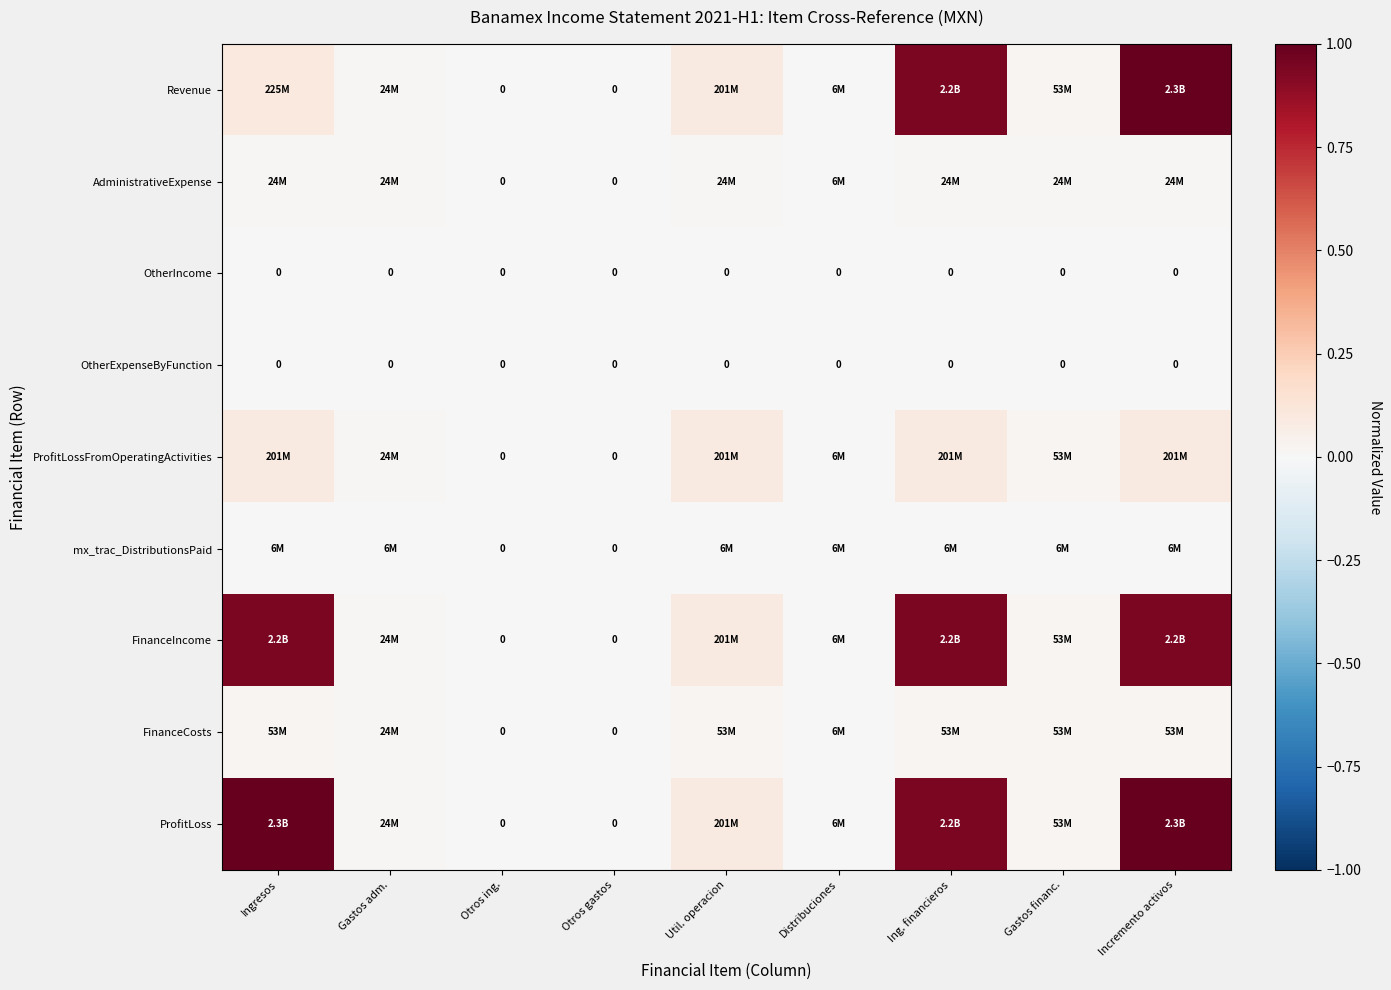

List the series in order of their peak value, lowest first.

OtherIncome, OtherExpenseByFunction, mx_trac_DistributionsPaid, AdministrativeExpense, FinanceCosts, ProfitLossFromOperatingActivities, FinanceIncome, Revenue, ProfitLoss